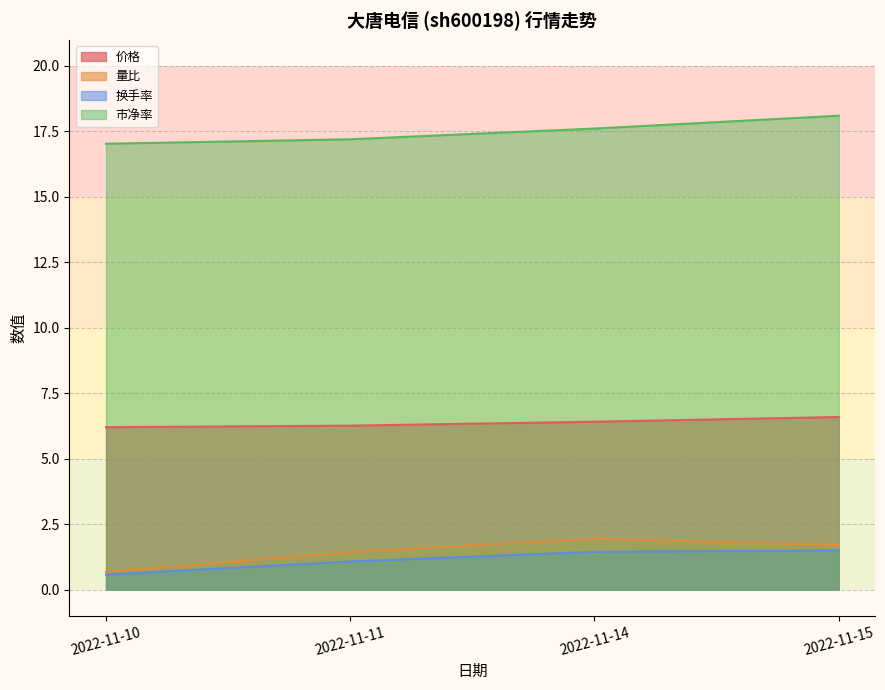

Is it true that 换手率 equals 1.5 at 2022-11-15?

True